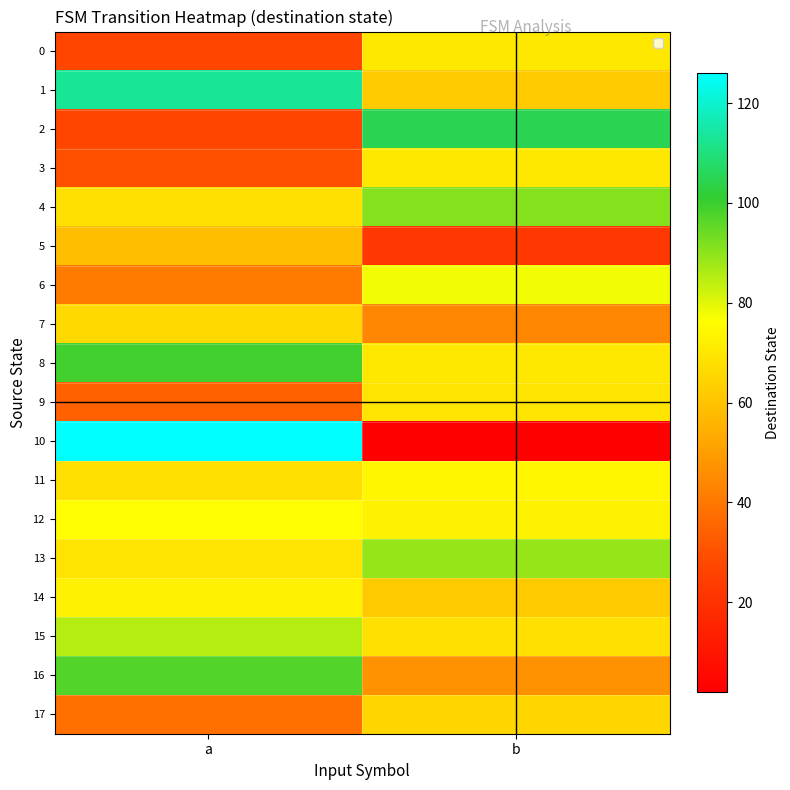

What is the maximum value shown in the chart?

126